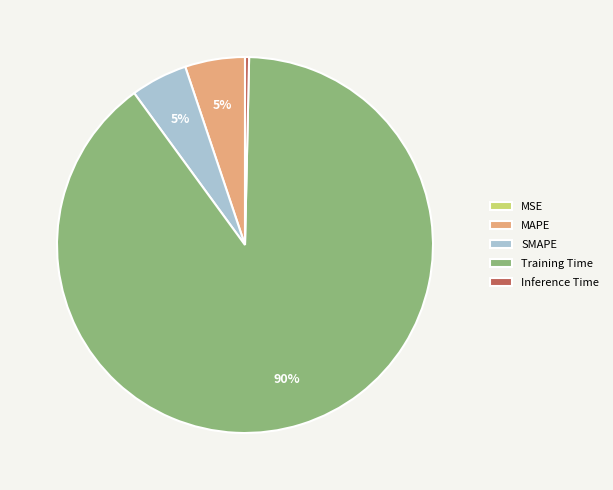

Does any single category account for the majority?

Yes